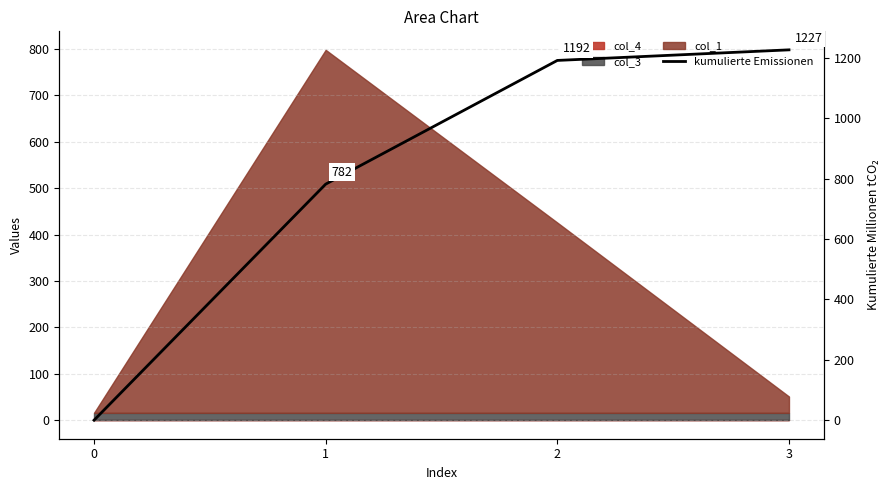

What is the greatest value displayed?

1226.8